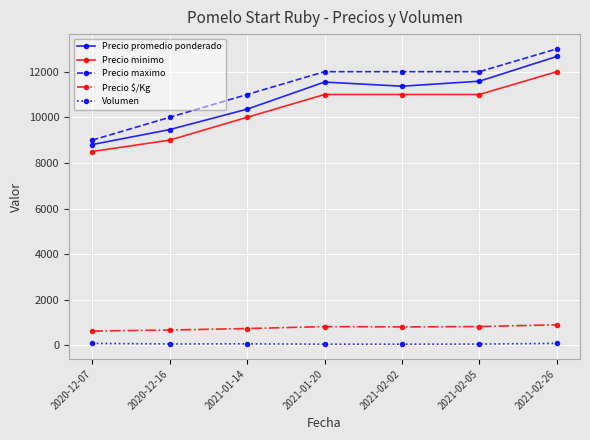

How many data points in Precio $/Kg are less than 812?

3